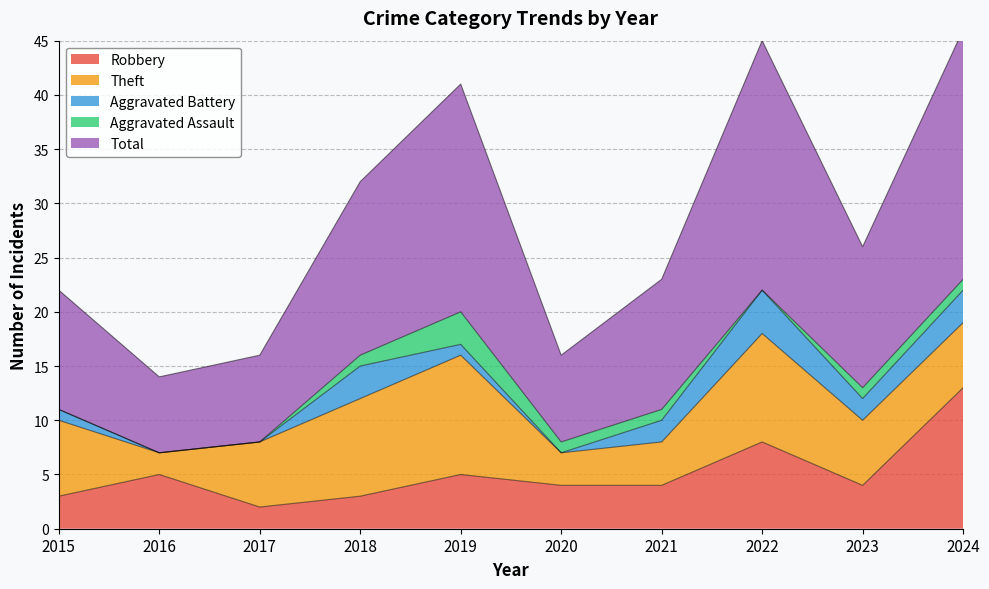

How many positive values does the Aggravated Assault series have?

6